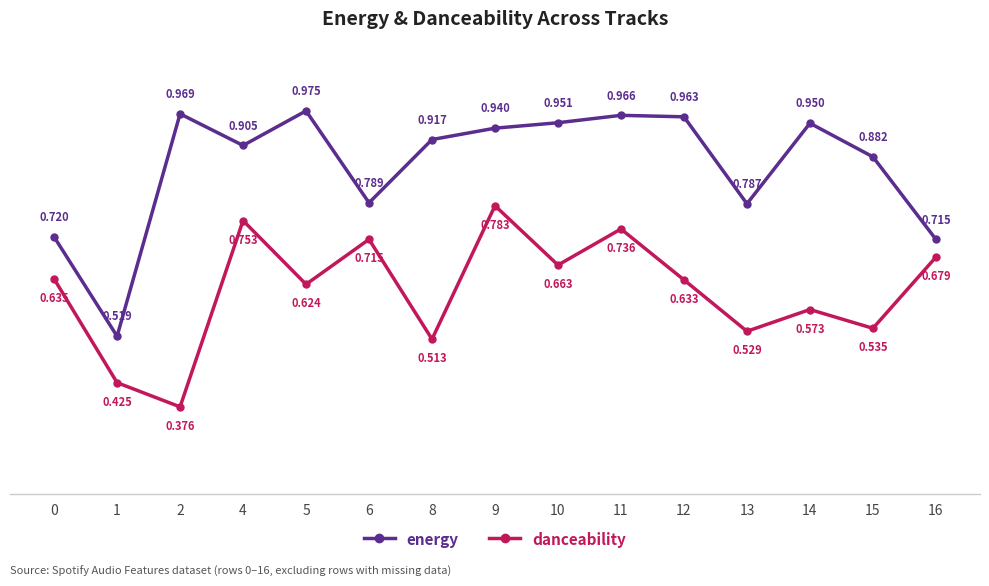

List the series in order of their peak value, highest first.

energy, danceability